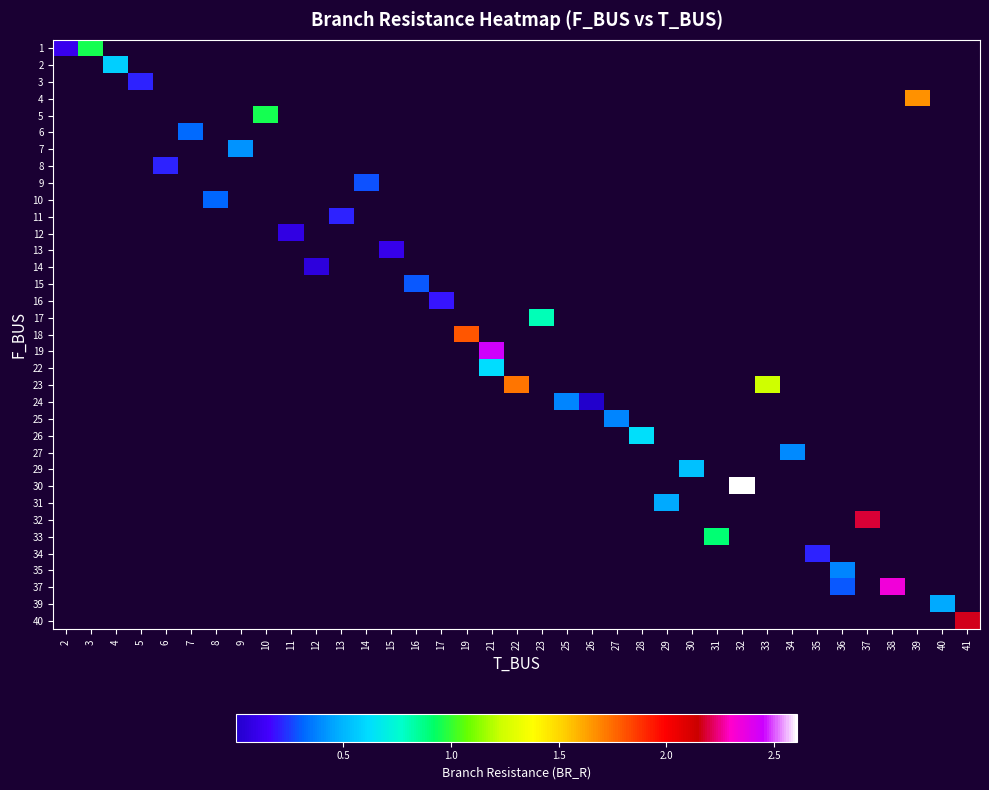

Is the value of row_13 at 25 greater than the value of row_9 at 3?

No